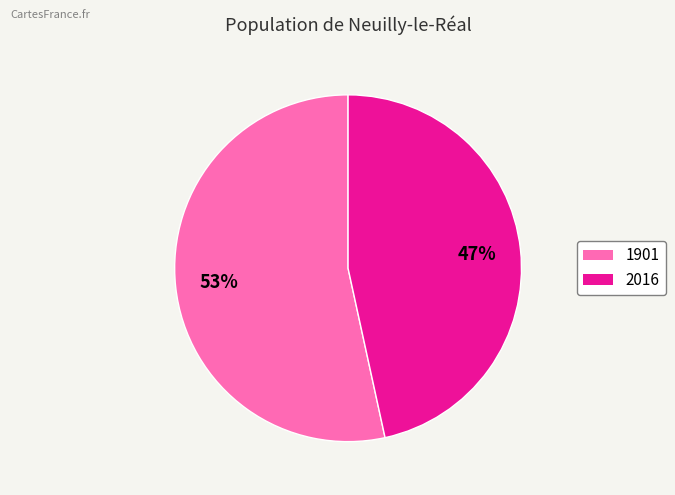

Is the sum of 2016 and 1901 greater than half?

Yes